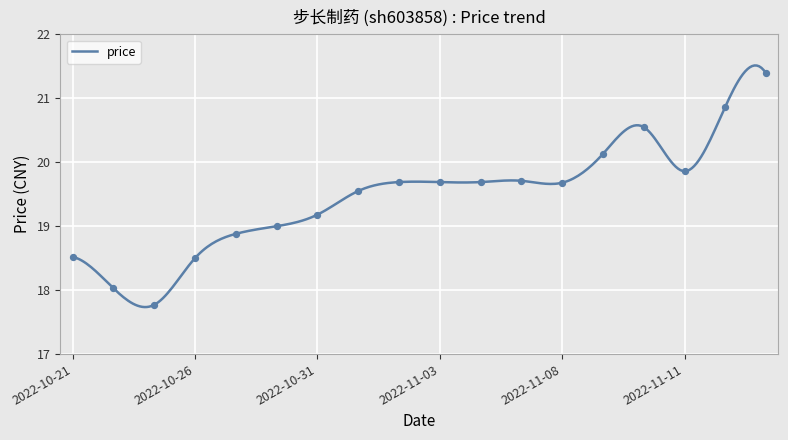

Which has a higher value, 2022-11-14 or 2022-11-02?

2022-11-14